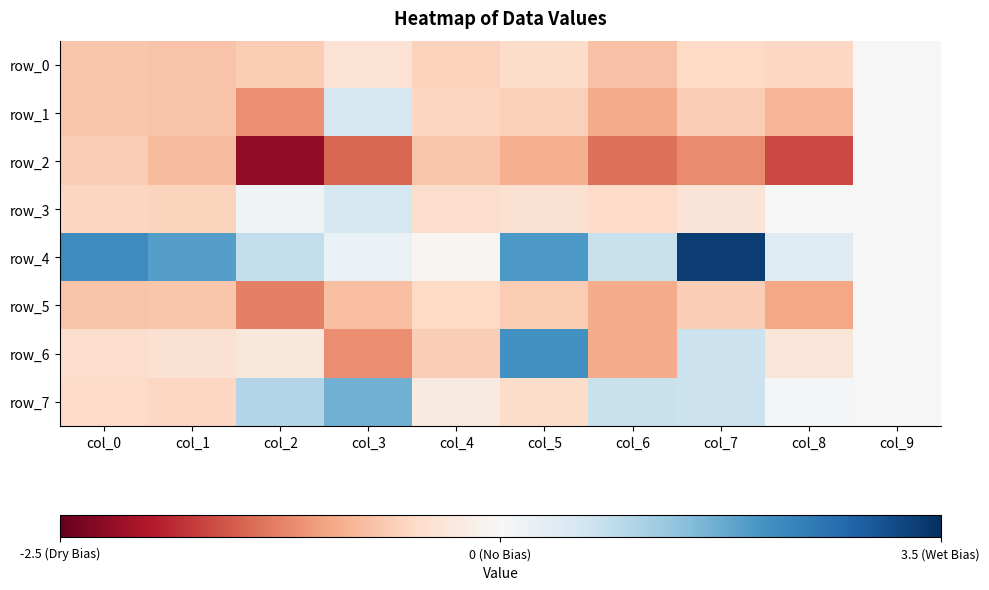

What is the maximum value shown in the chart?

3.3